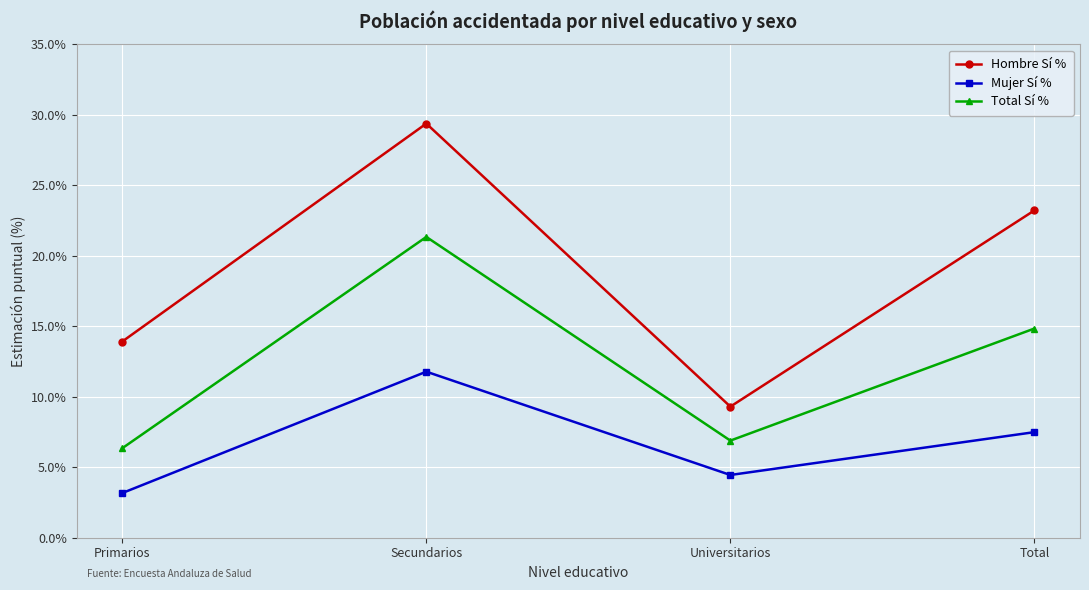

Which series has the largest range (max minus min)?

Hombre Sí %